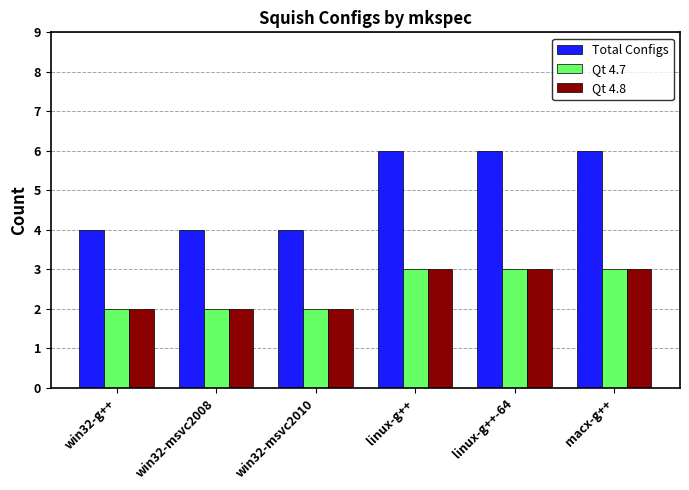

Are the bars grouped side by side (vs. stacked)?

Yes